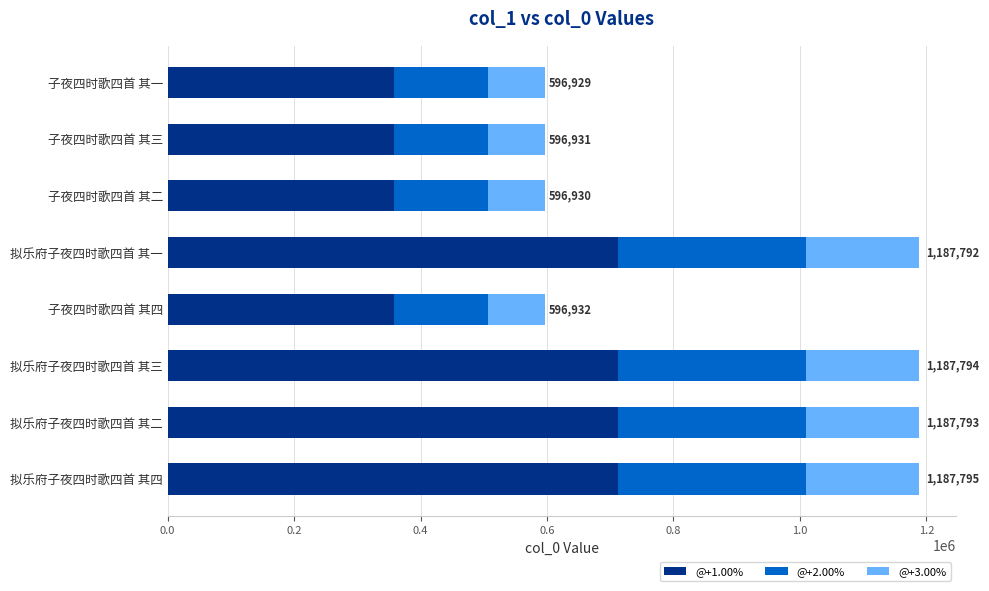

The value of @+1.00% at 子夜四时歌四首 其三 is 358158.6. True or false?

True